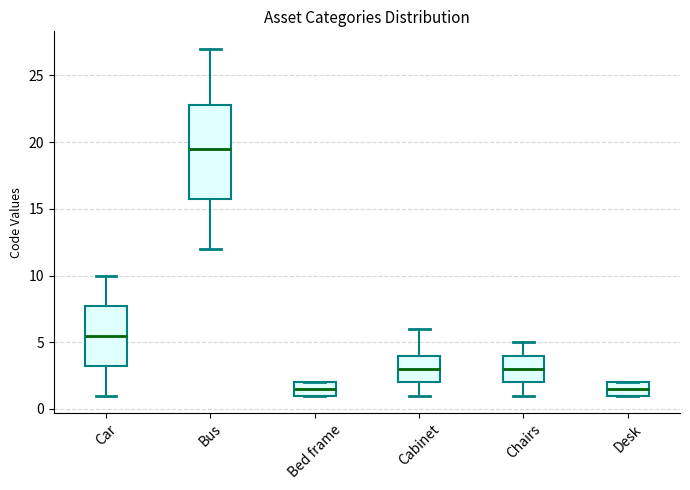

Reading left to right, transcribe this box plot: for each box, give where its median line is, the range the box spans, and where its two whiskers end, as read against the y-axis. The values are not printed on the chart, so give them approximately, as read against the axis.

Car: median 5.5, box 3.5 to 8.0, whiskers 1.0 to 10.0
Bus: median 19.5, box 16.0 to 23.0, whiskers 12.0 to 27.0
Bed frame: median 1.5, box 1.0 to 2.0, whiskers 1.0 to 2.0
Cabinet: median 3.0, box 2.0 to 4.0, whiskers 1.0 to 6.0
Chairs: median 3.0, box 2.0 to 4.0, whiskers 1.0 to 5.0
Desk: median 1.5, box 1.0 to 2.0, whiskers 1.0 to 2.0